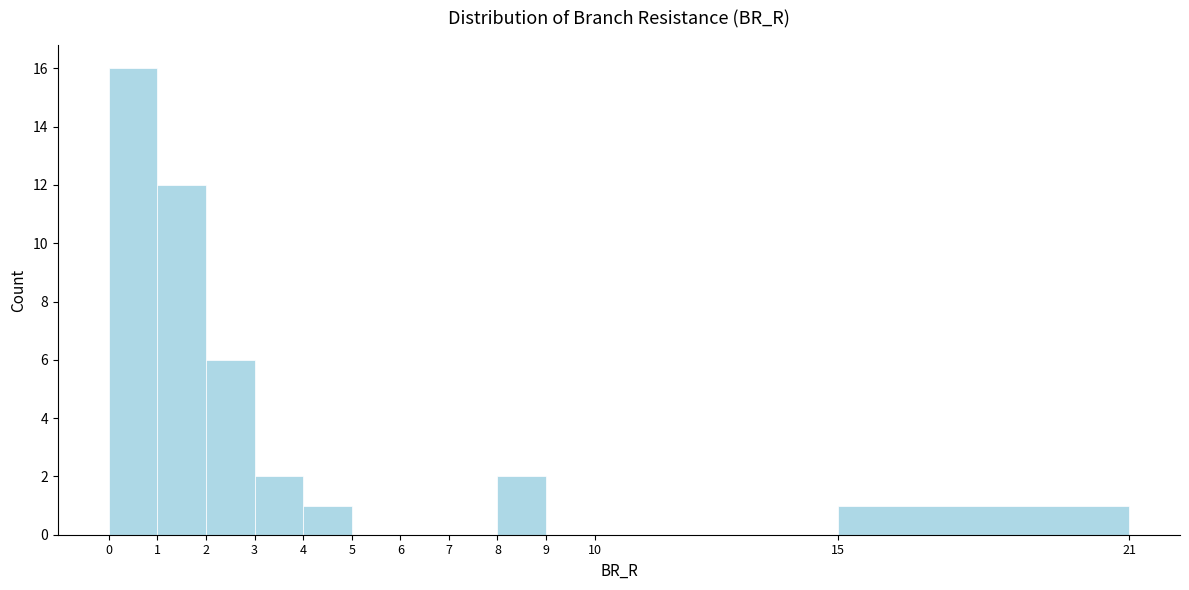

Which range on the x-axis has the tallest bar?

0 to 1